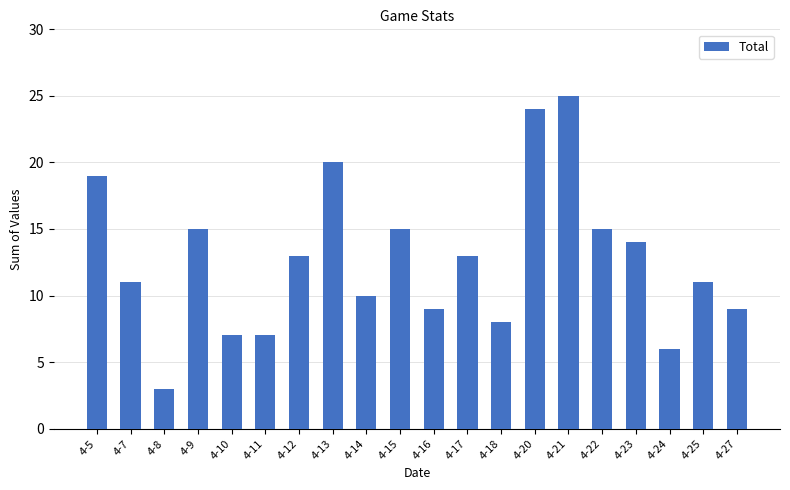

Reading left to right, extract all data points from this chart.

19	11	3	15	7	7	13	20	10	15	9	13	8	24	25	15	14	6	11	9